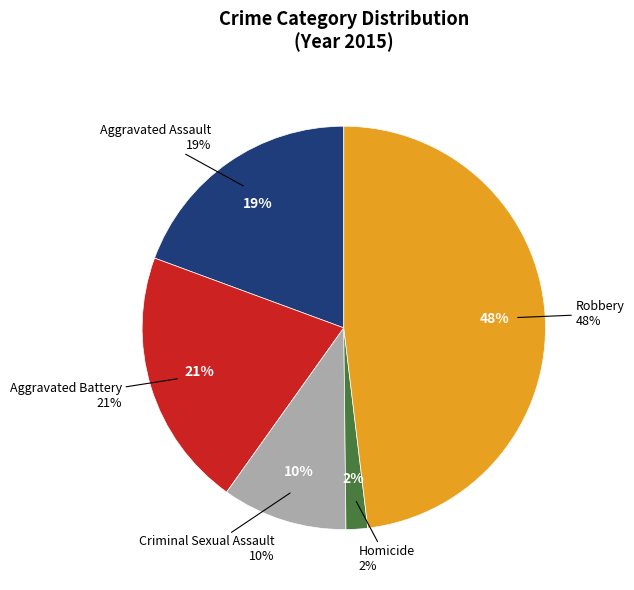

What is the ratio of the value at Robbery to the value at Aggravated Assault?

2.5